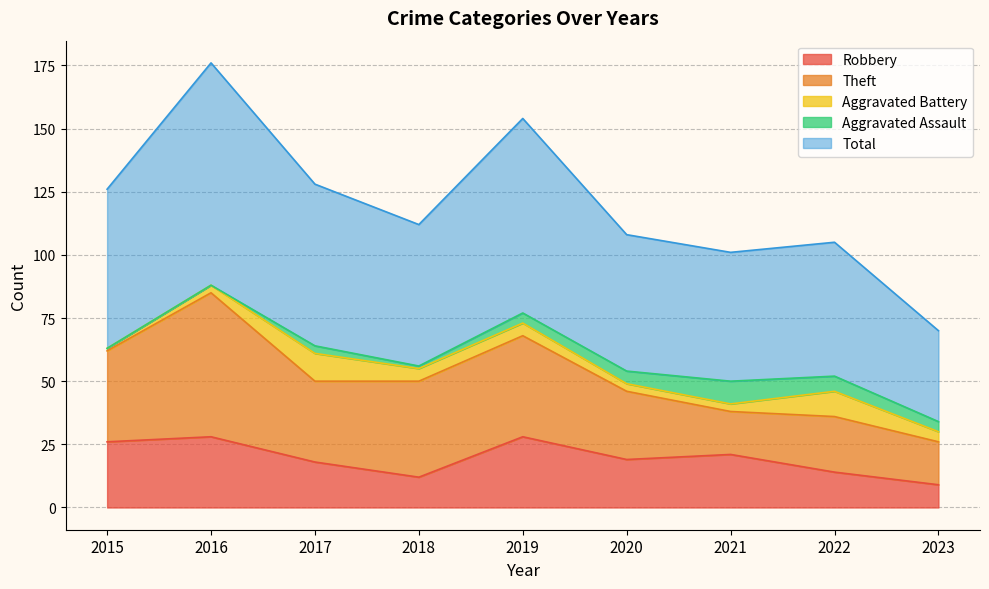

True or false: Theft and Total intersect in this chart.

False